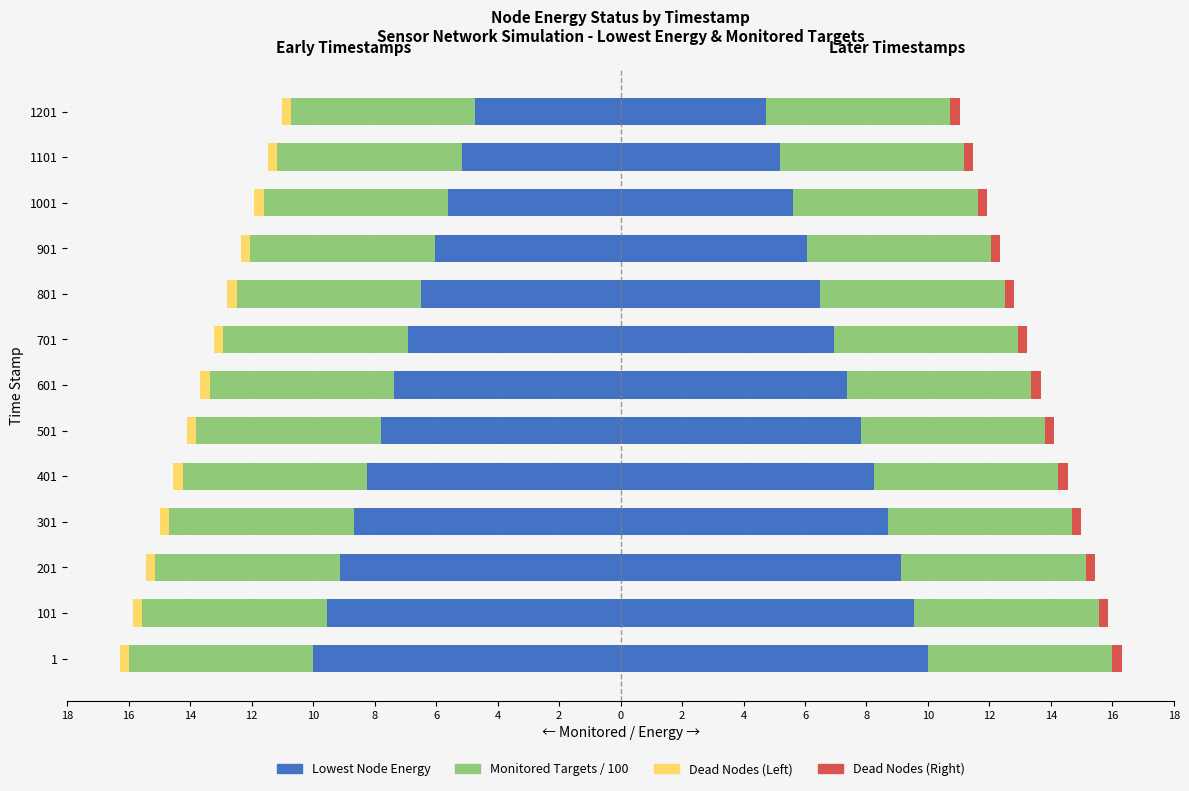

The Lowest Energy (Left) series shows -2.4 at 1201. True or false?

False